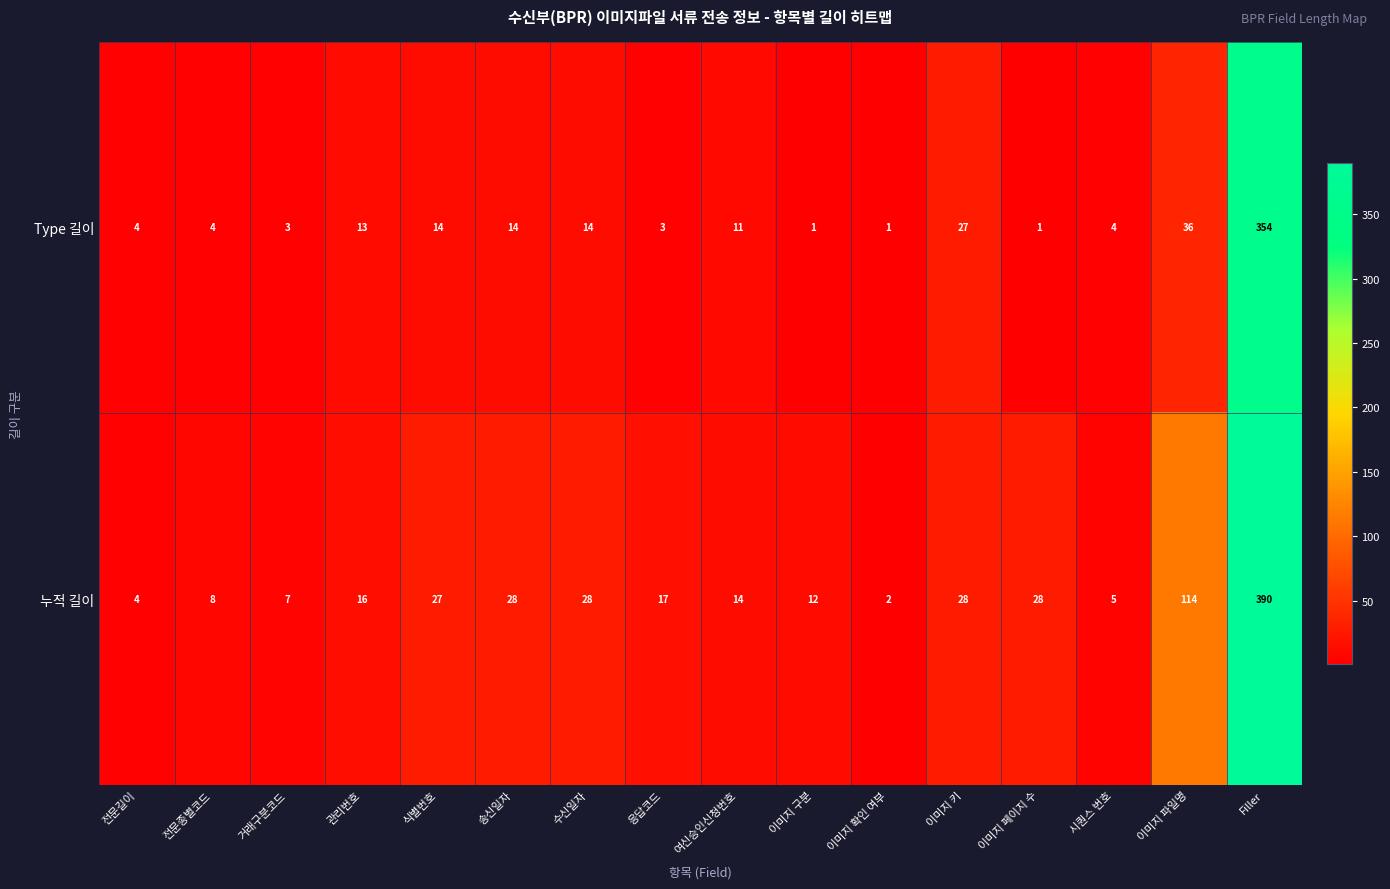

Which label corresponds to the largest value in the chart?

Filler